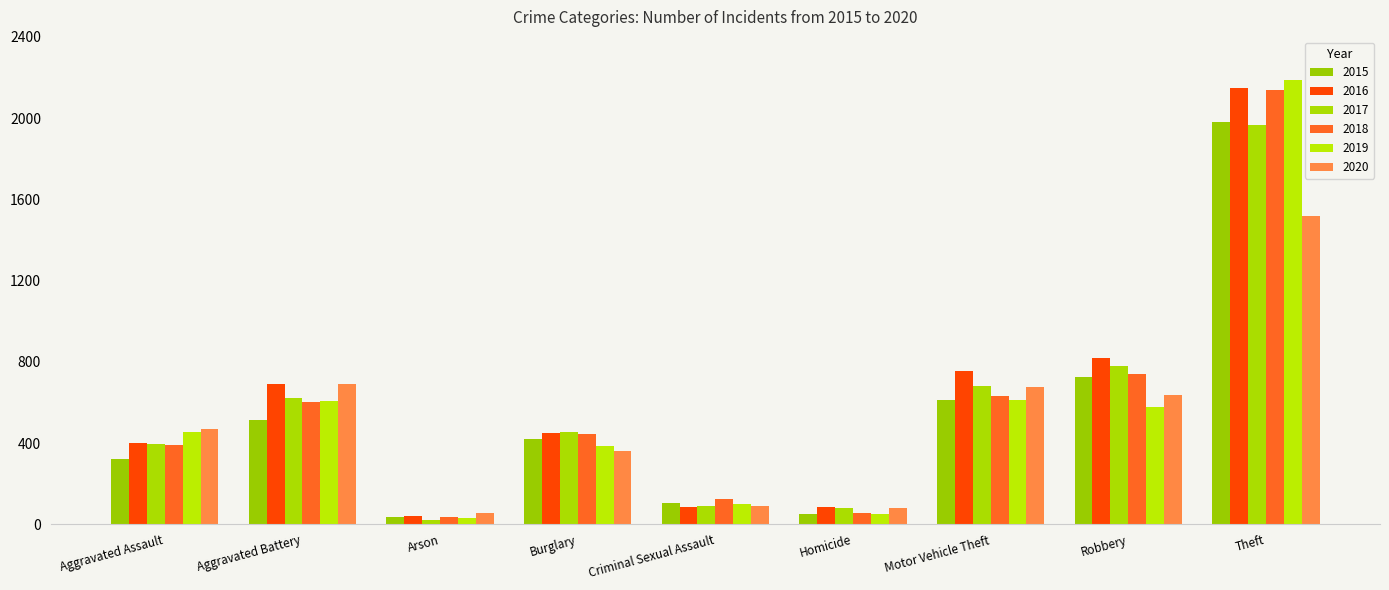

How many distinct data groups are displayed?

6